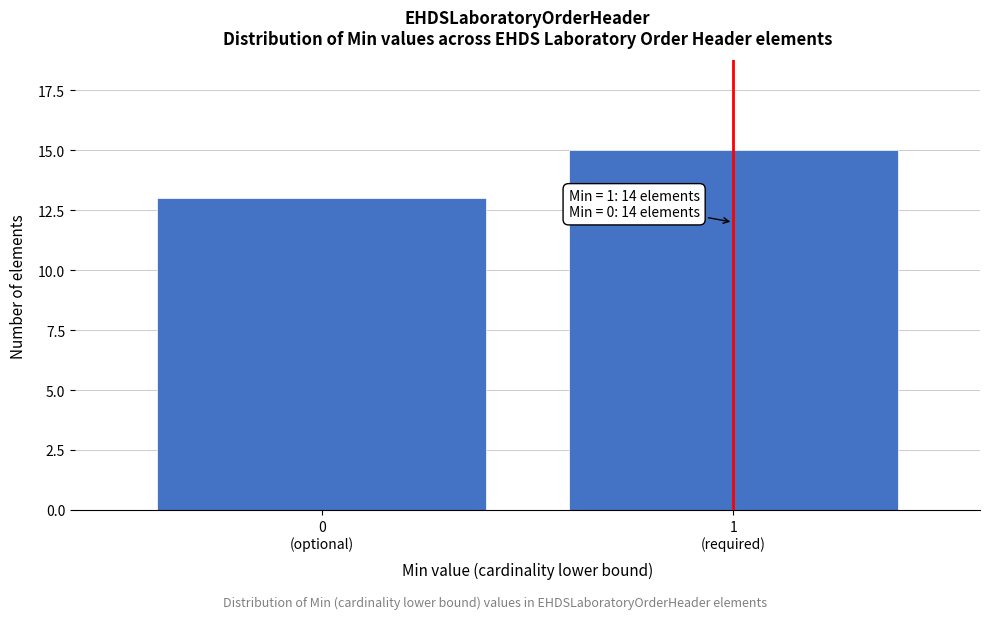

Reading right to left, extract all data points from this chart.

15	13